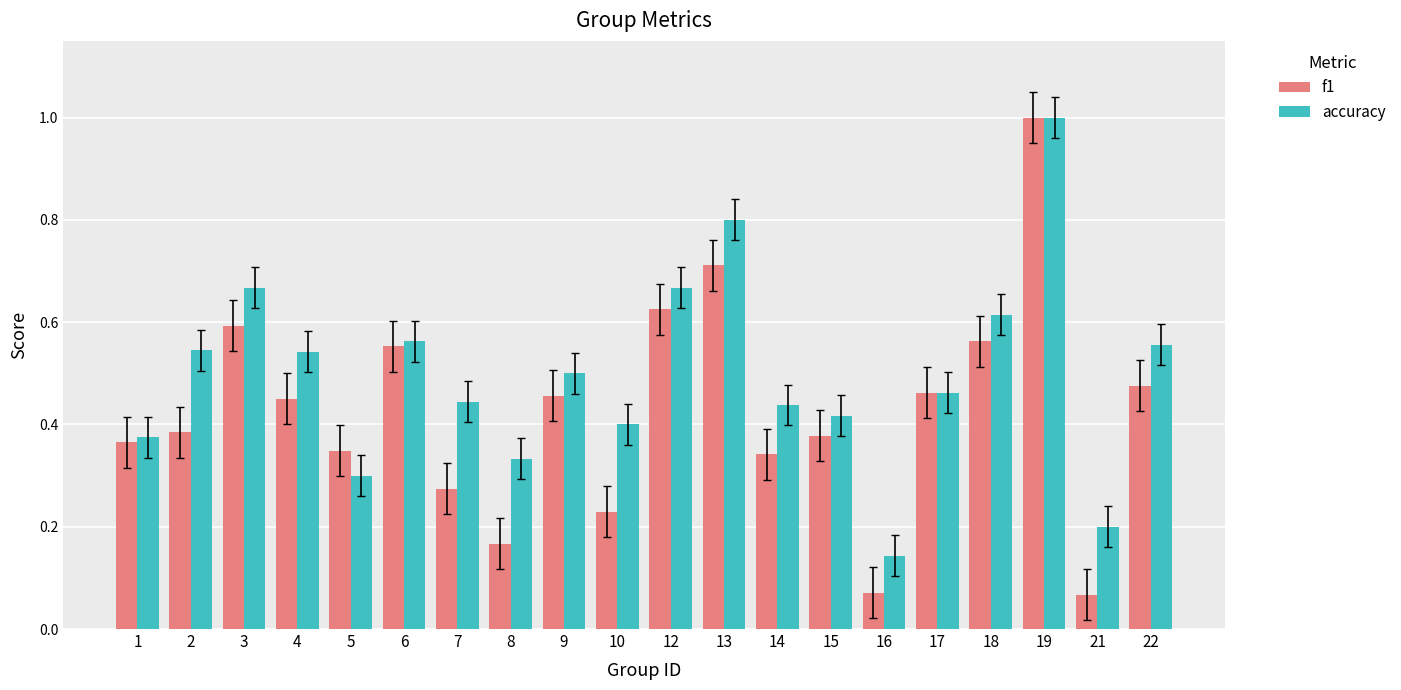

What is the sum of all f1 values?

8.5